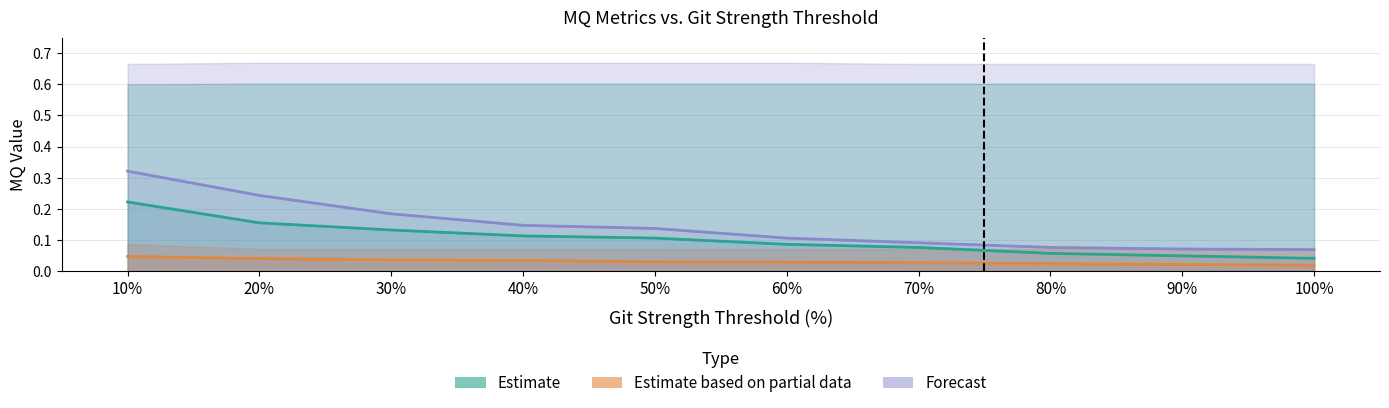

At which category is the sum across all series the highest?

10%